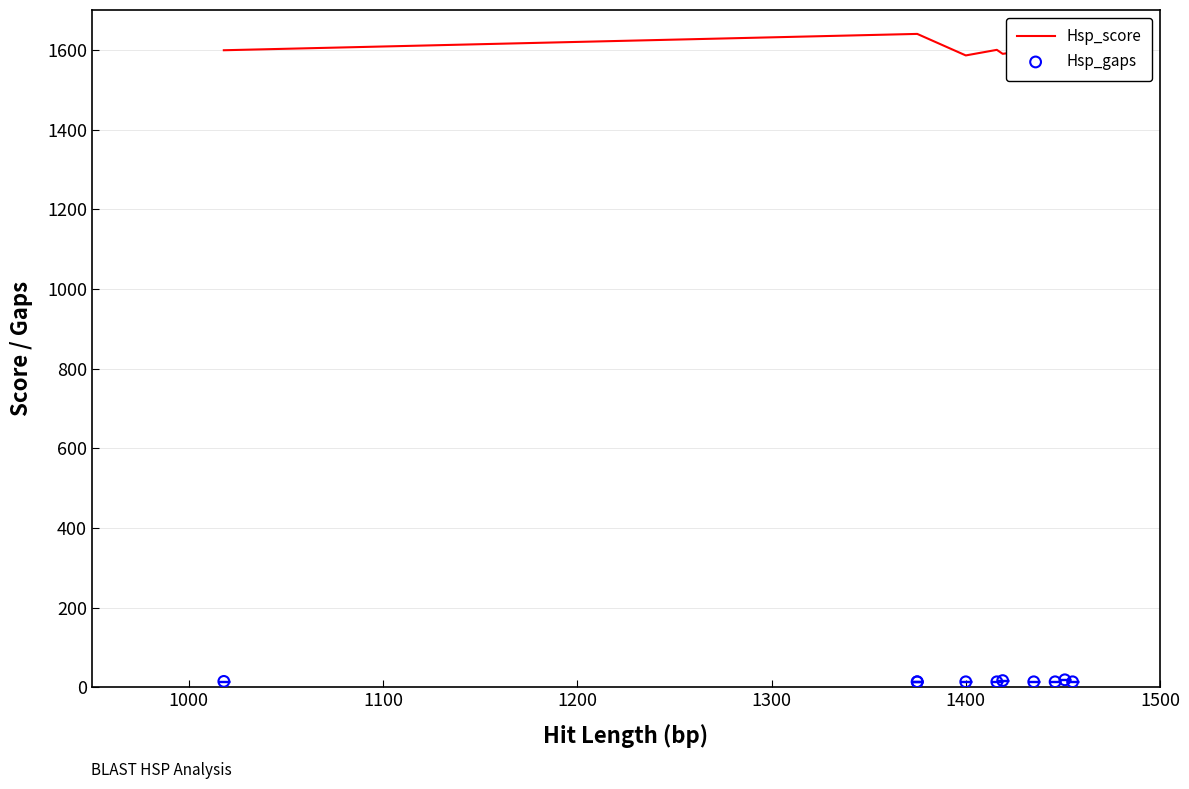

Which series contains the highest Y value?

Hsp_score